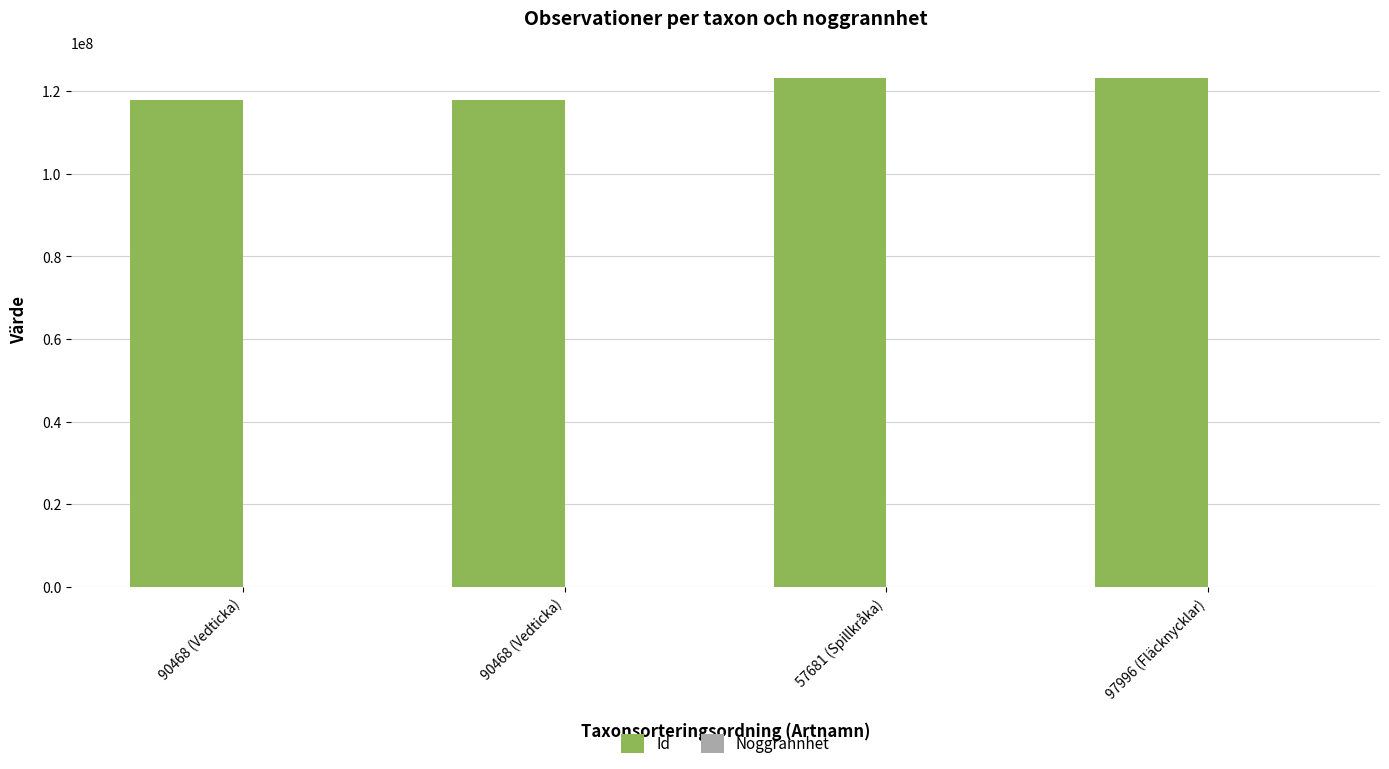

True or false: Noggrannhet has a value of 7 at 90468 (Vedticka).

False